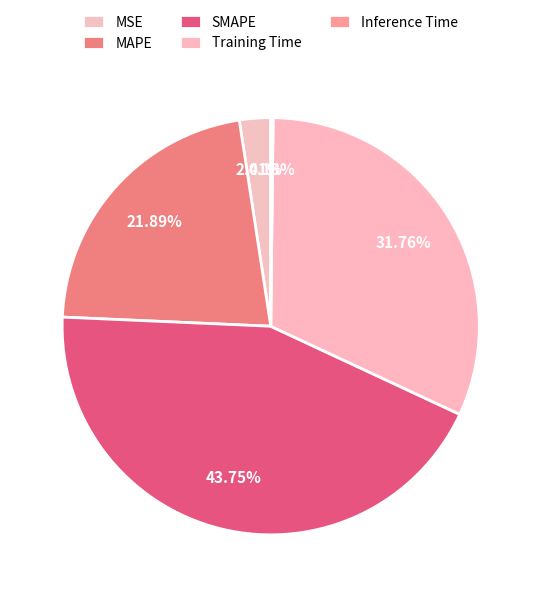

Rank the categories by value from lowest to highest.

Inference Time, MSE, MAPE, Training Time, SMAPE